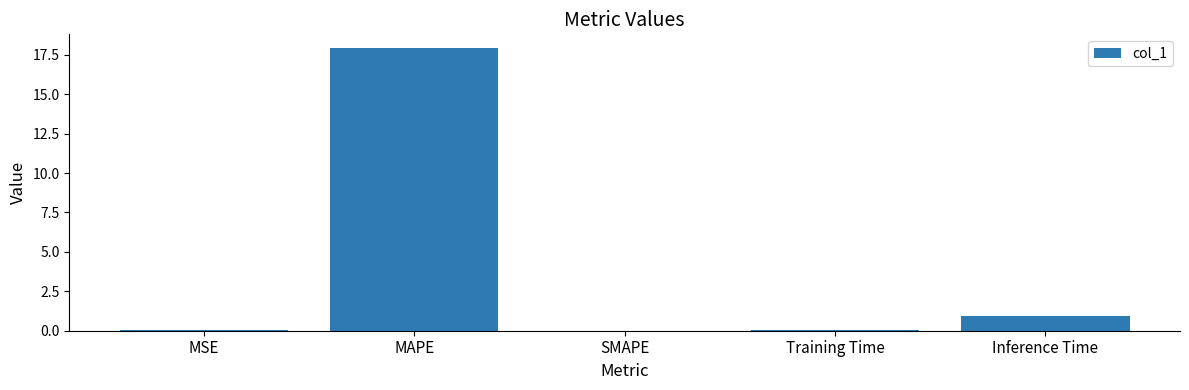

What is the sum of all values?

18.9